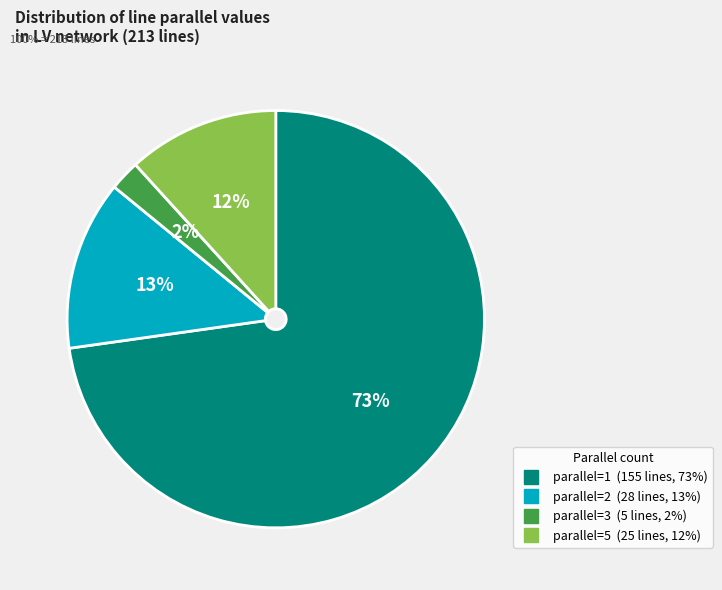

To the nearest percent, what is the average slice percentage?

25%